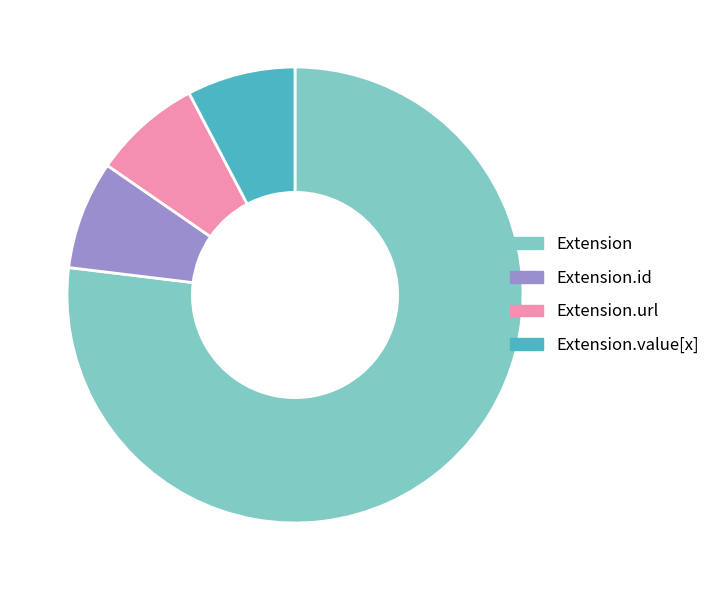

Which slice is the largest?

Extension